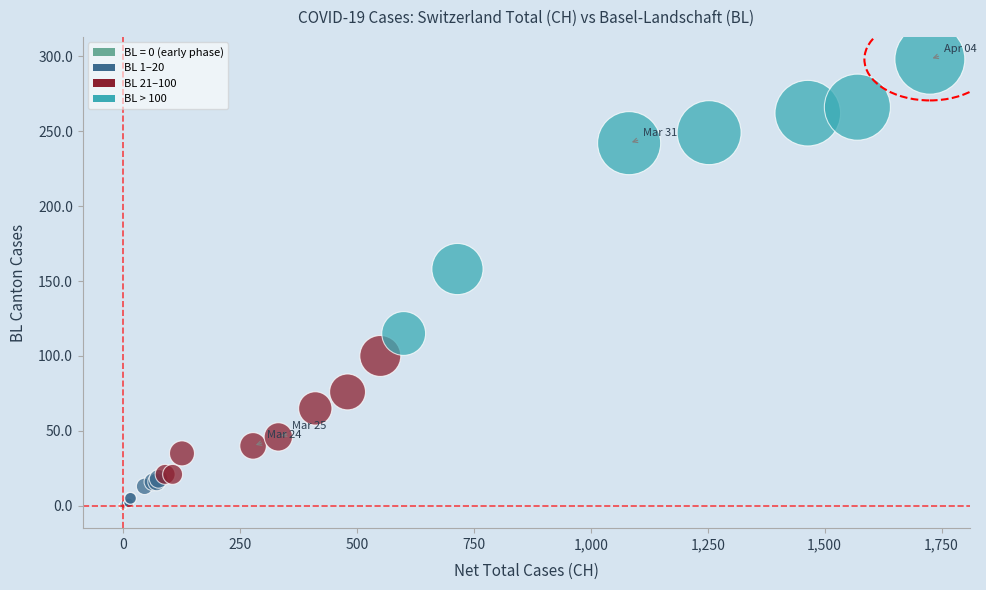

What Y value in the scatter plot is closest to 149?

158